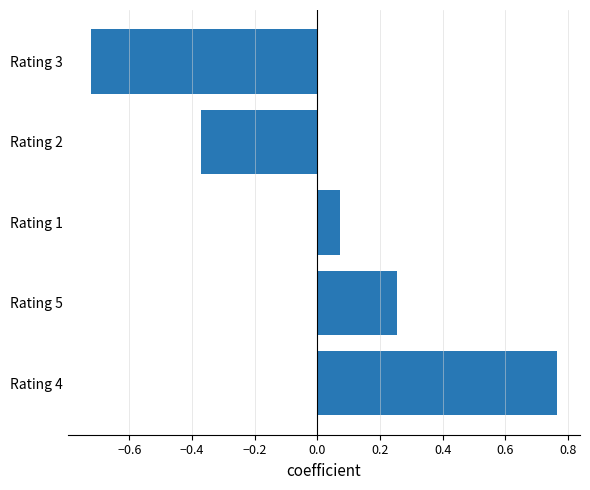

What is the change in value from Rating 4 to Rating 5?

-0.5